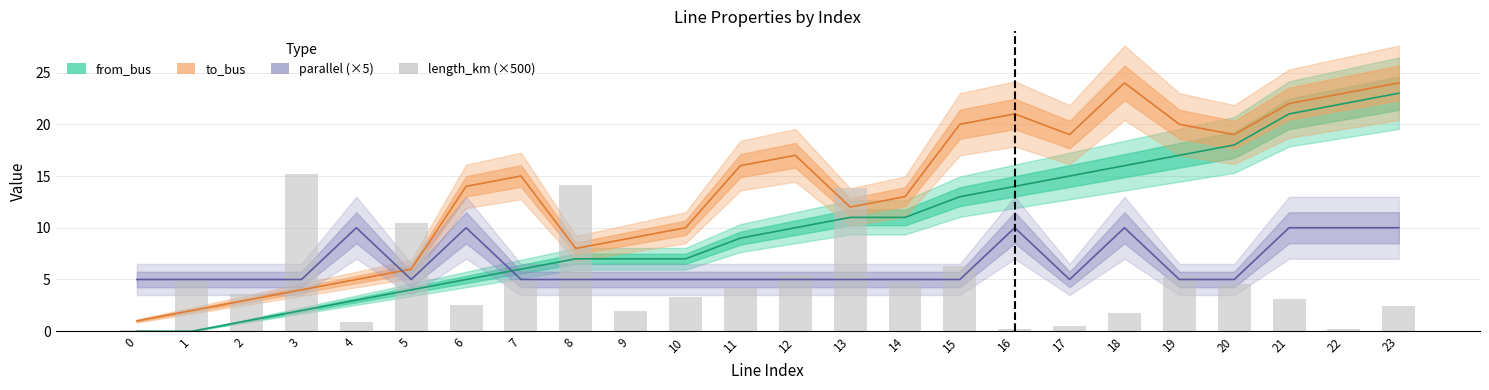

What is the value of the parallel (×5) bar at the 24th from the left?

10.0